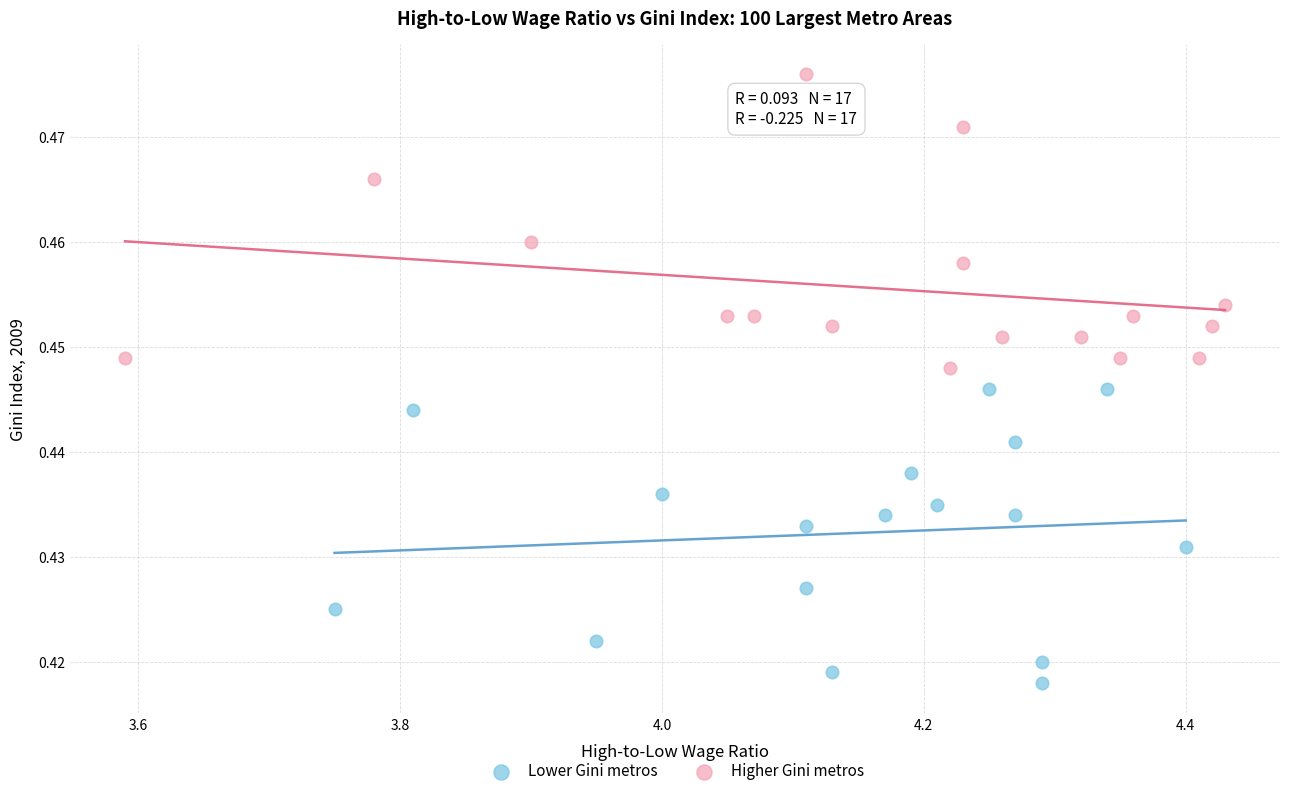

Which series reaches the minimum Y coordinate?

Lower Gini metros